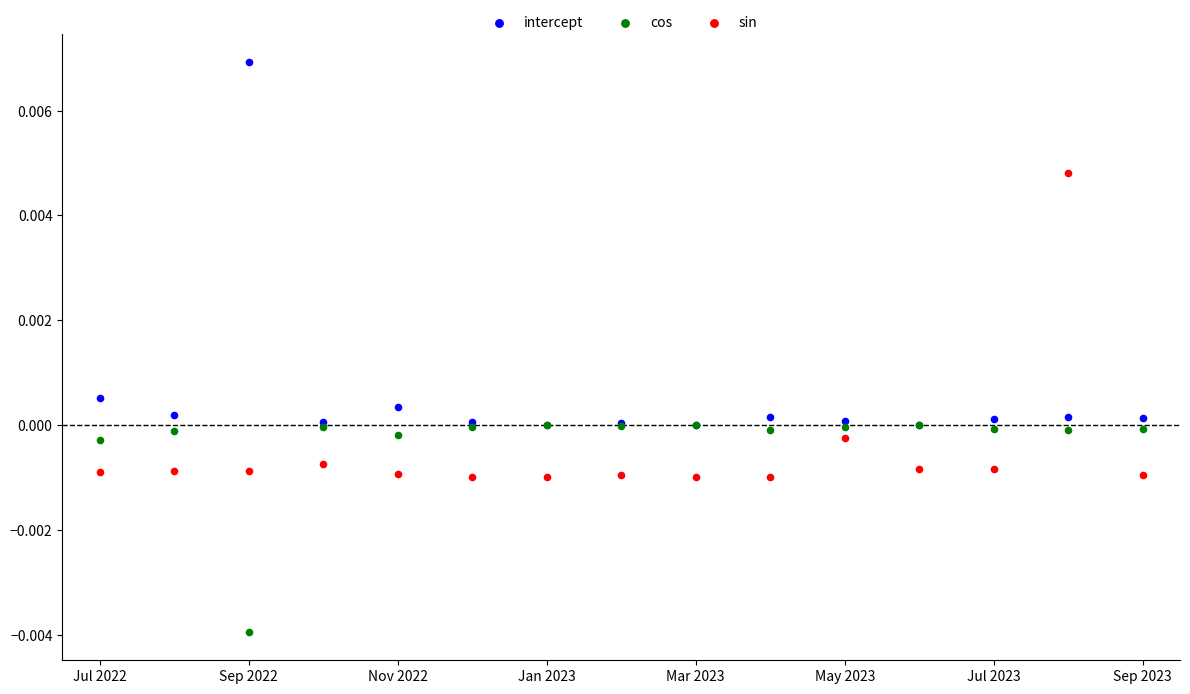

Which series has the largest Y range (max minus min)?

intercept